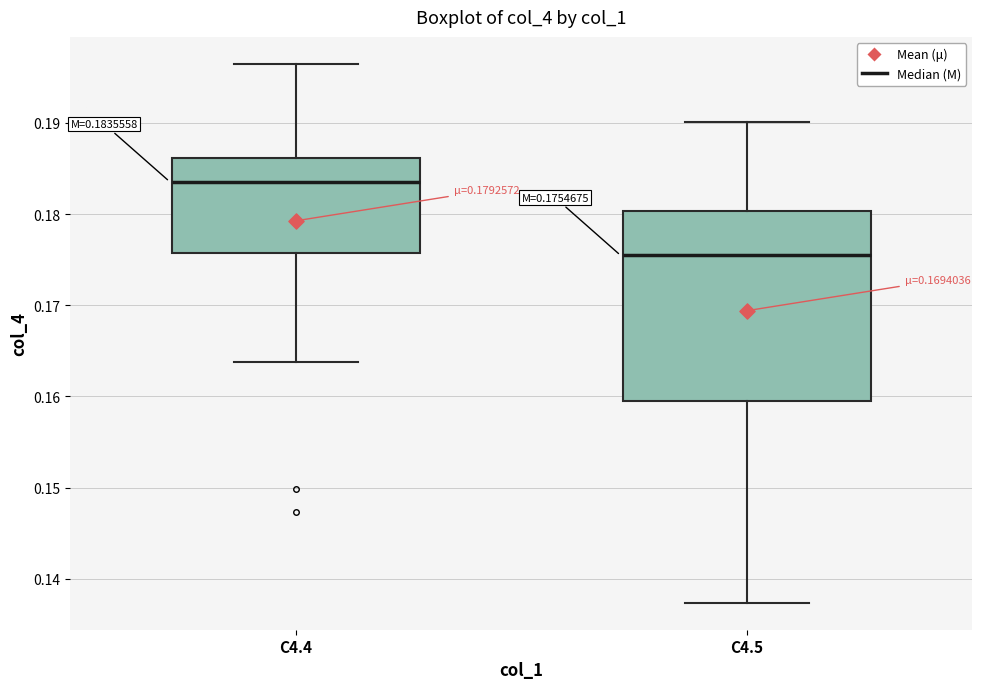

Which box has the lowest median line?

C4.5